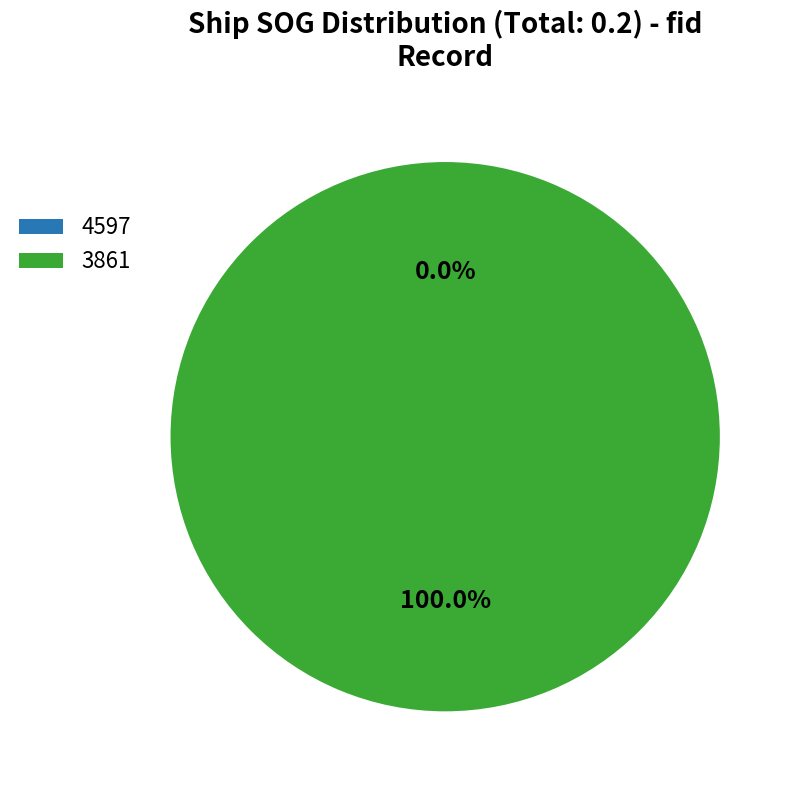

Do 4597 and 3861 together represent more than half of the pie?

Yes